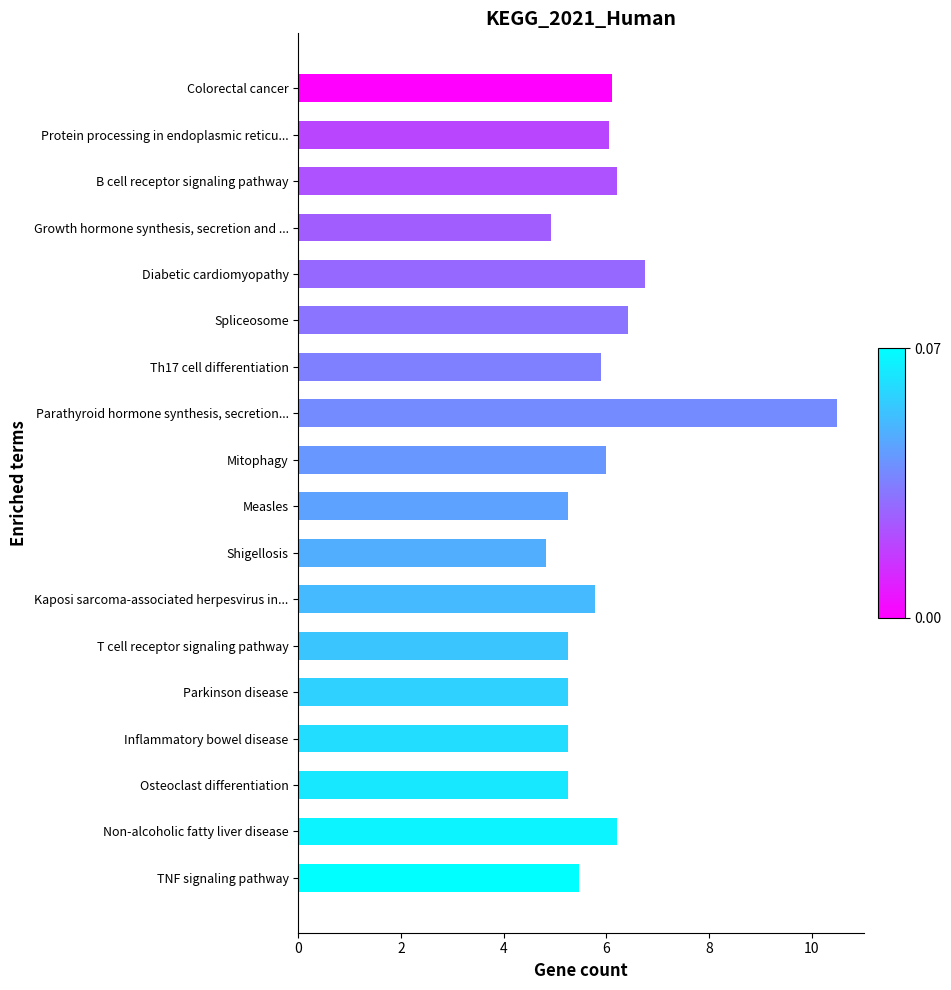

Does the chart contain stacked bars?

No